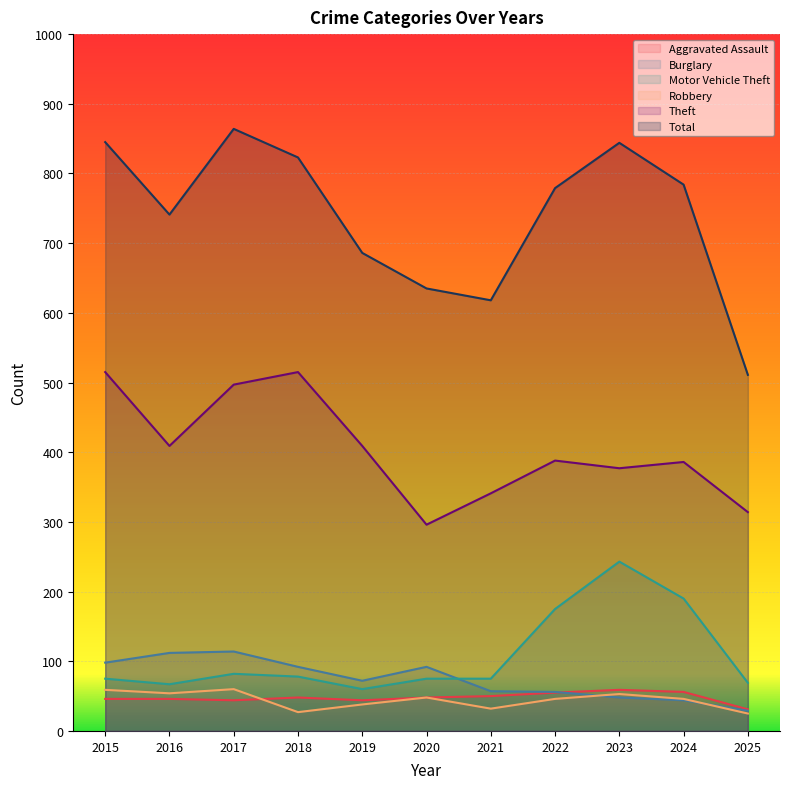

What is the minimum value shown in the chart?

25